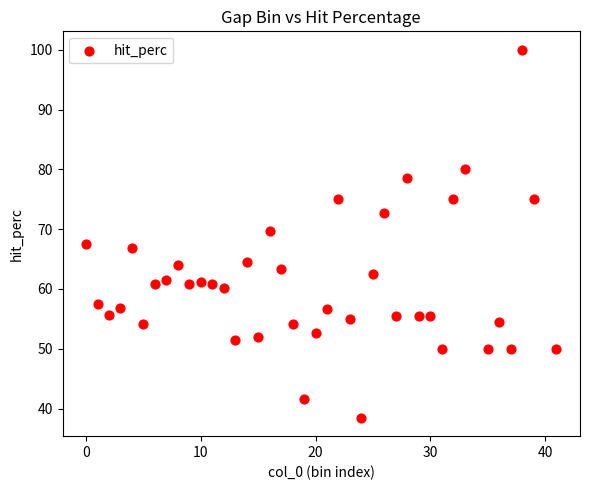

What is the range of Y values (max minus min)?

61.5